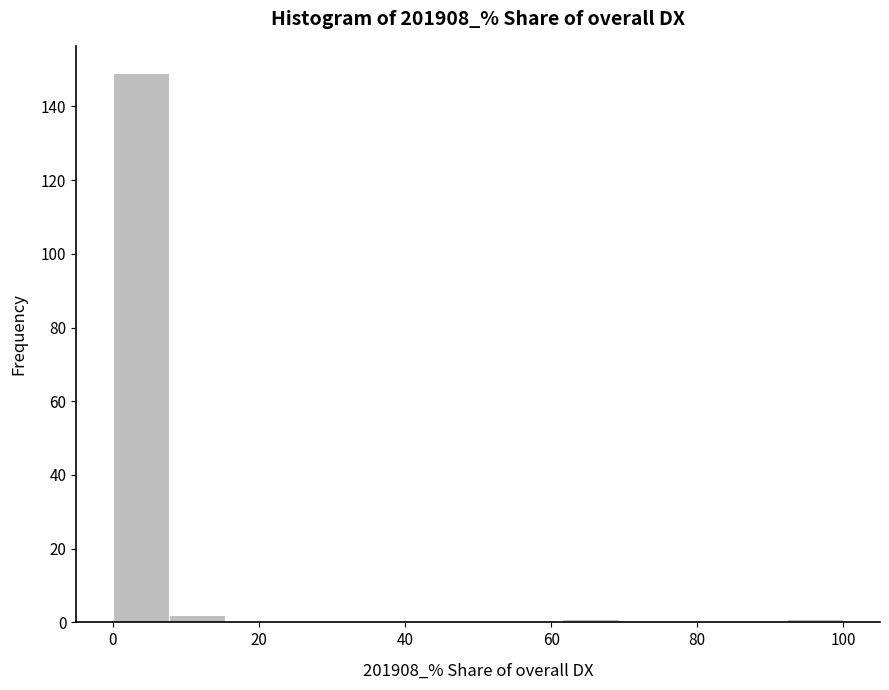

Around what value on the x-axis is the tallest bar? Give the approximate position of its centre, as read against the axis.

4